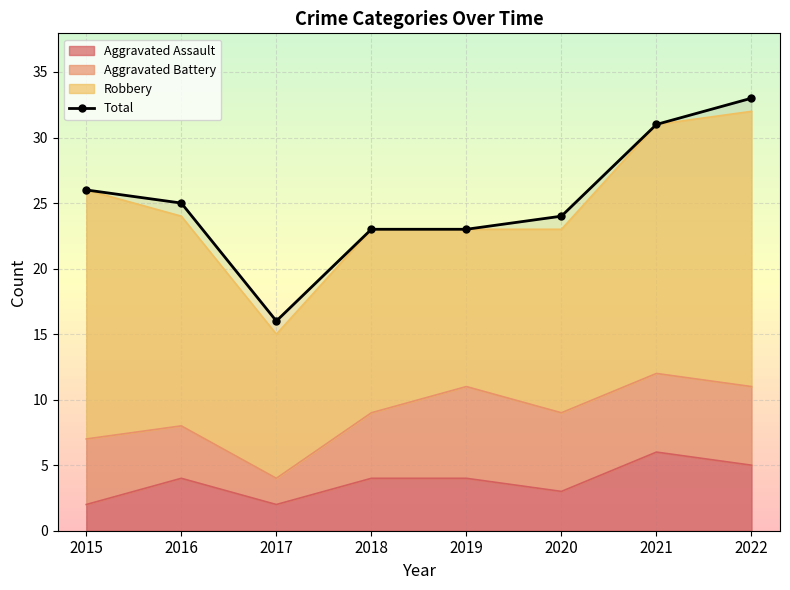

At which label is the value closest to 24?

2020